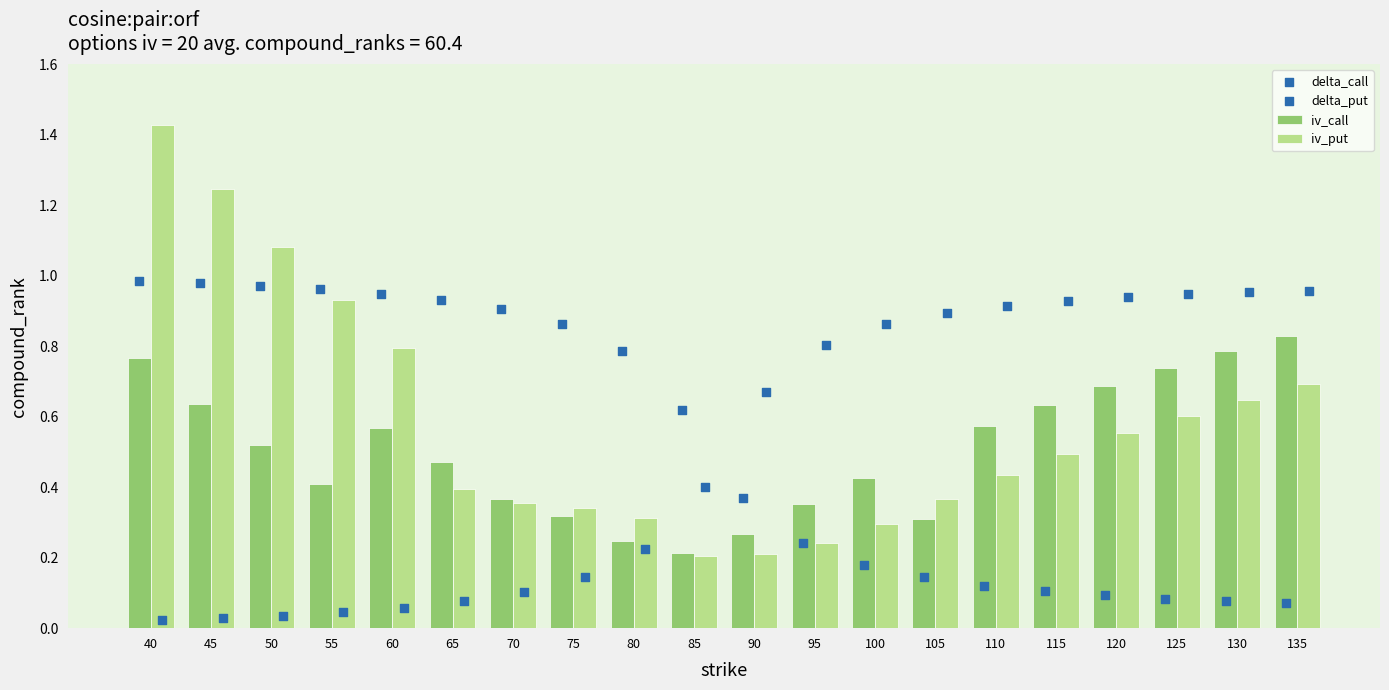

Which series reaches the minimum Y coordinate?

delta_put